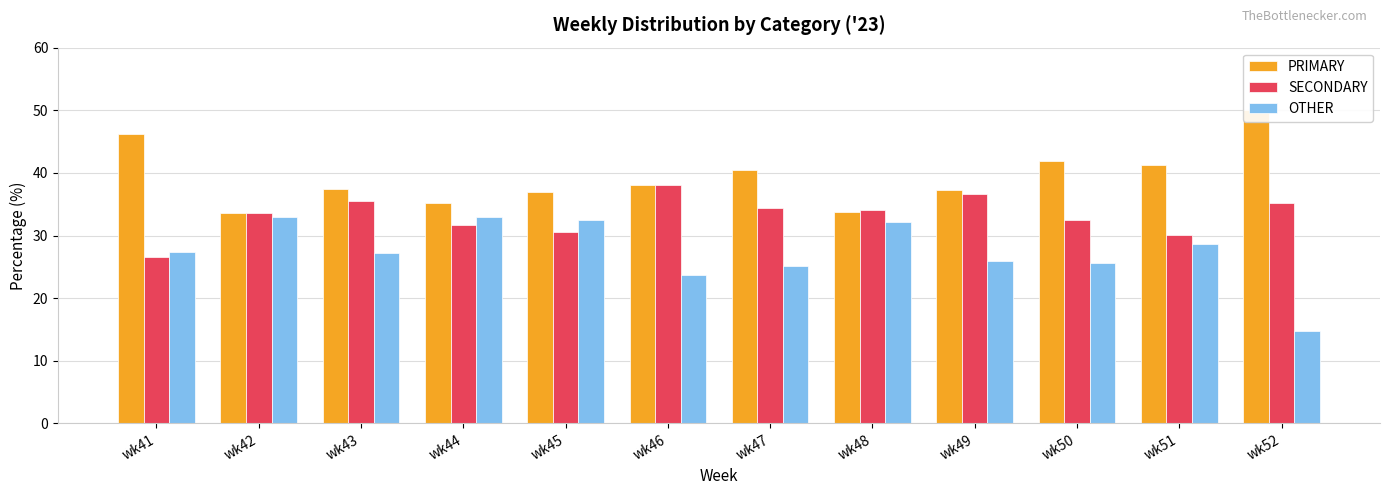

What is the value of the PRIMARY bar at the 11th from the left?

41.2